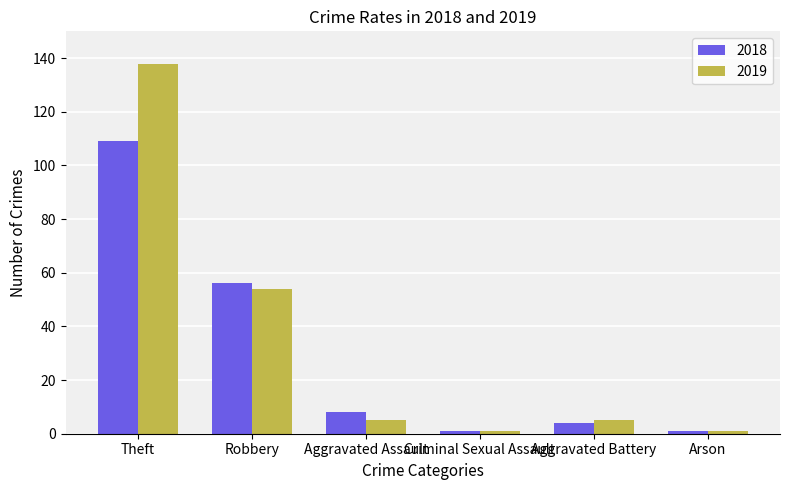

At how many categories does at least one series exceed 78?

1